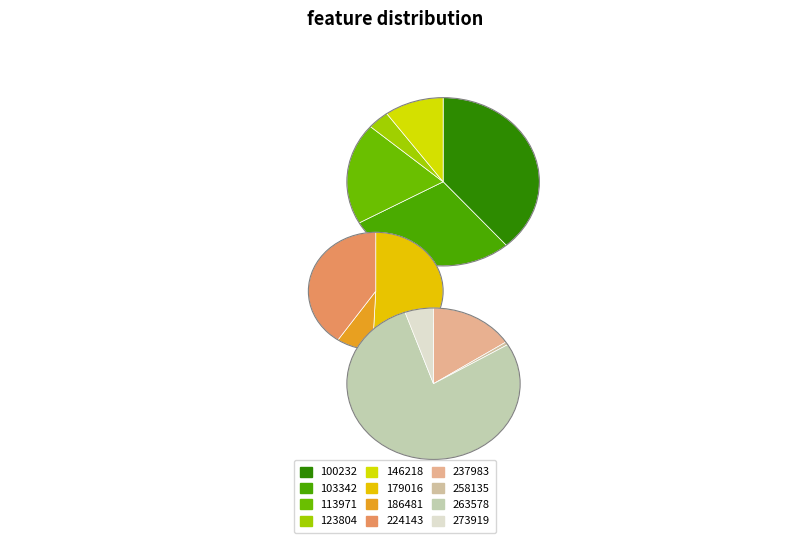

Is it true that 237983 is 1% of the pie?

False